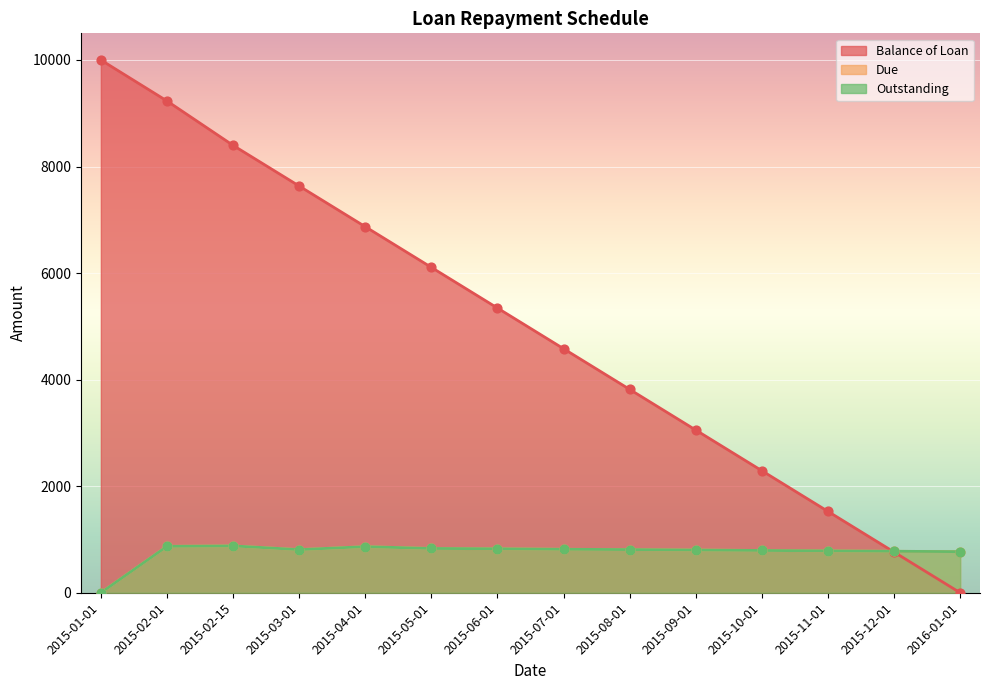

What is the total value across all series at 2015-05-01?

7769.6